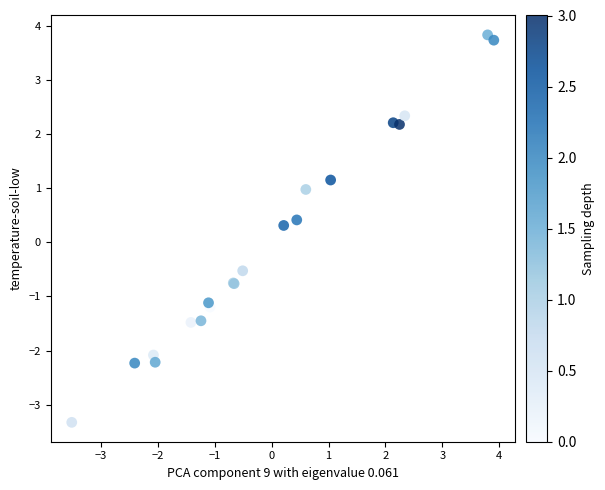

What Y value in the scatter plot is closest to 0?

0.3